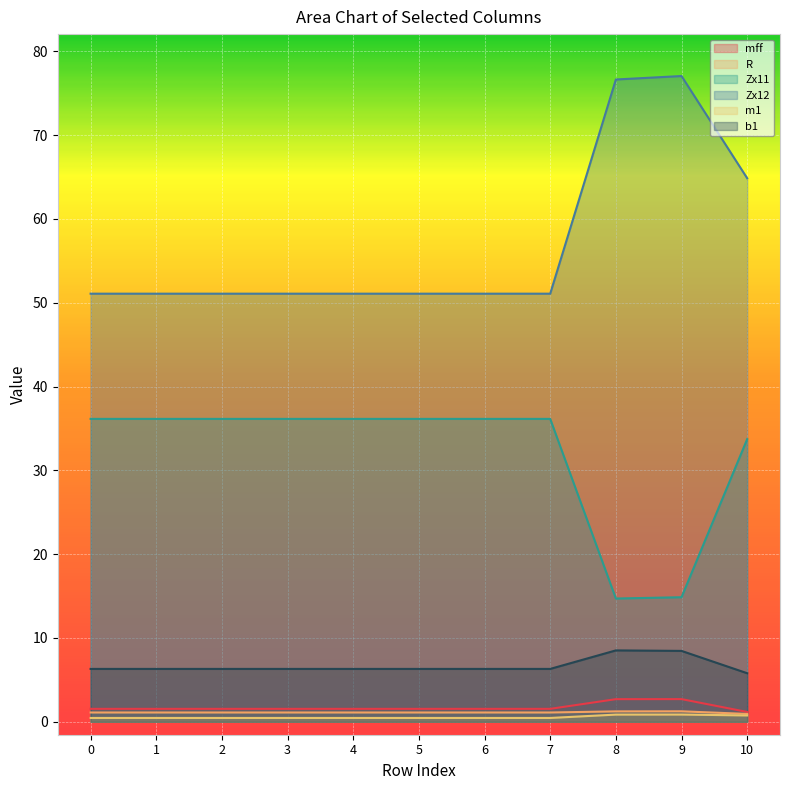

True or false: Zx12 has more than 2 points higher than both neighbors.

False